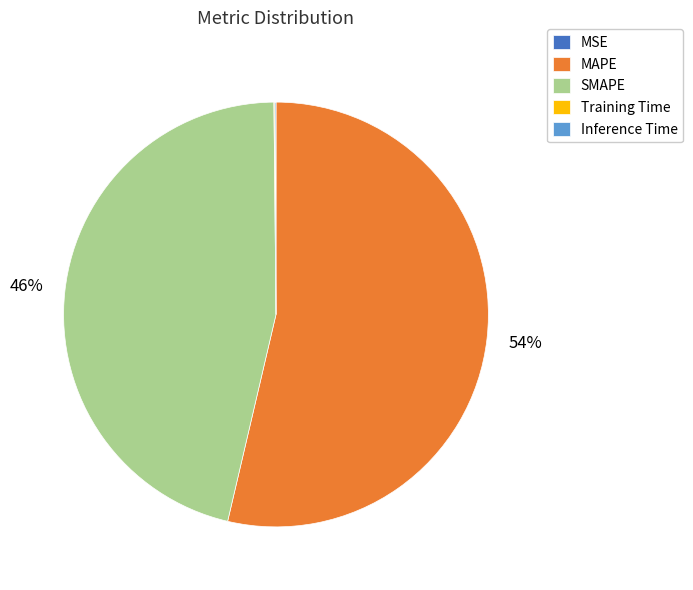

Is it true that SMAPE is 52% of the pie?

False